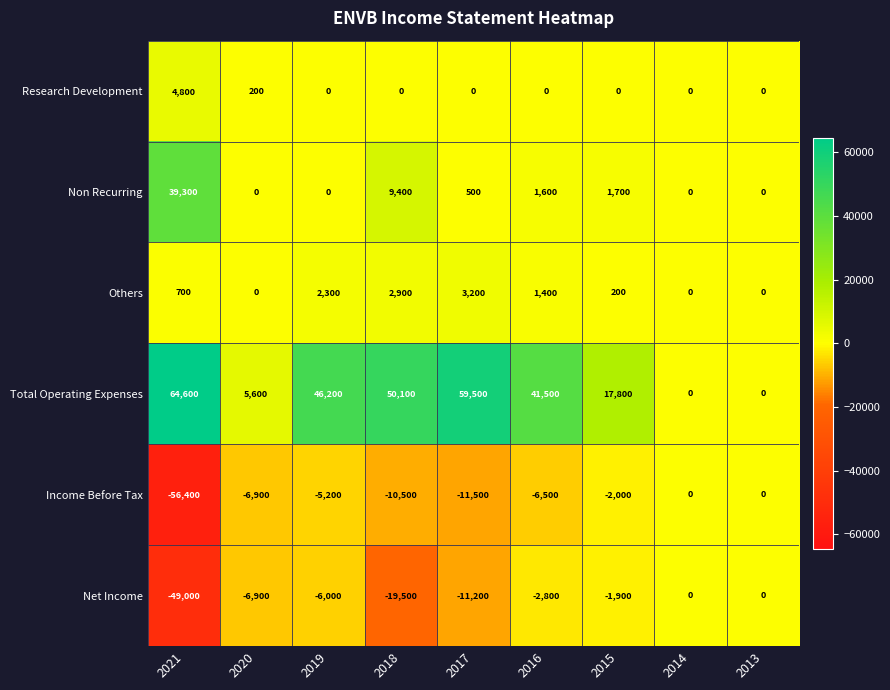

Is it true that Total Operating Expenses equals -20448 at 2013?

False